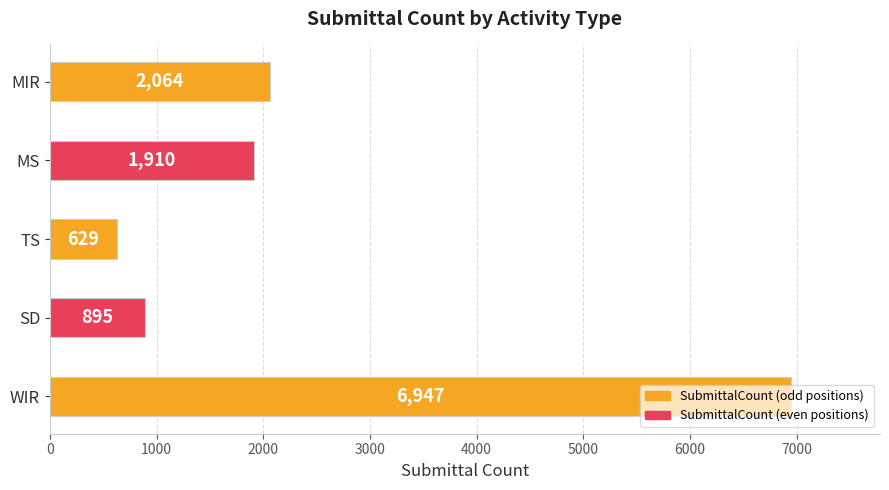

Where is the data nearest to the value 3788?

MIR